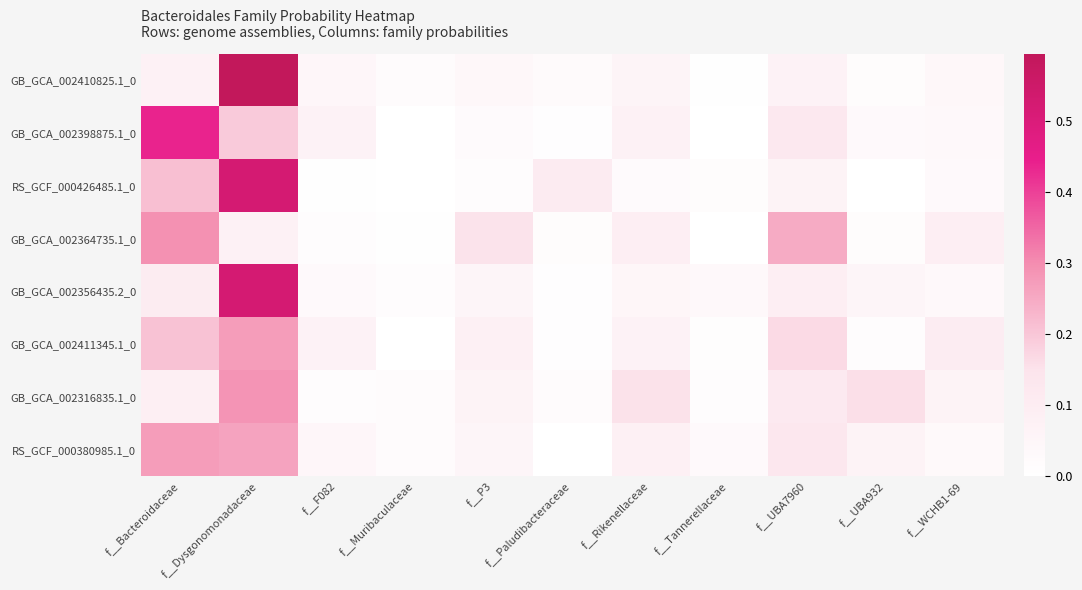

List the series in order of their peak value, highest first.

GB_GCA_002410825.1_0, RS_GCF_000426485.1_0, GB_GCA_002356435.2_0, GB_GCA_002398875.1_0, GB_GCA_002364735.1_0, GB_GCA_002316835.1_0, RS_GCF_000380985.1_0, GB_GCA_002411345.1_0